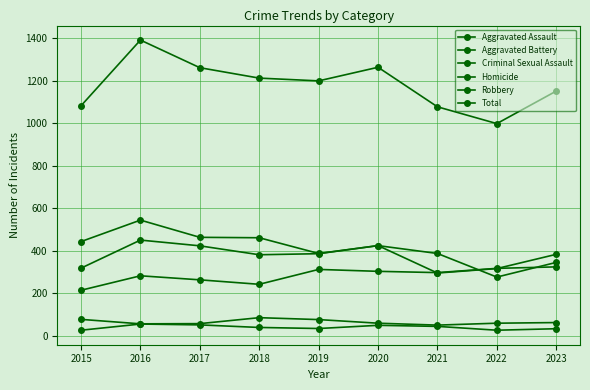

At how many categories does at least one series exceed 1018?

8